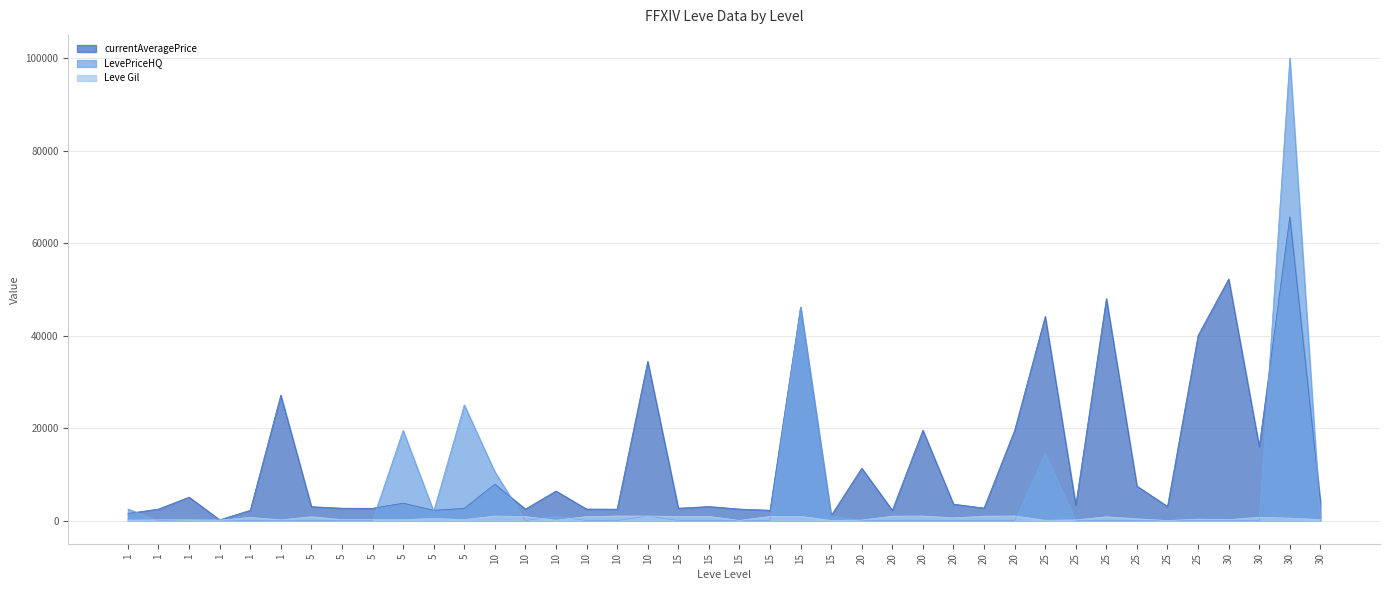

How many values in the LevePriceHQ series exceed 0?

13